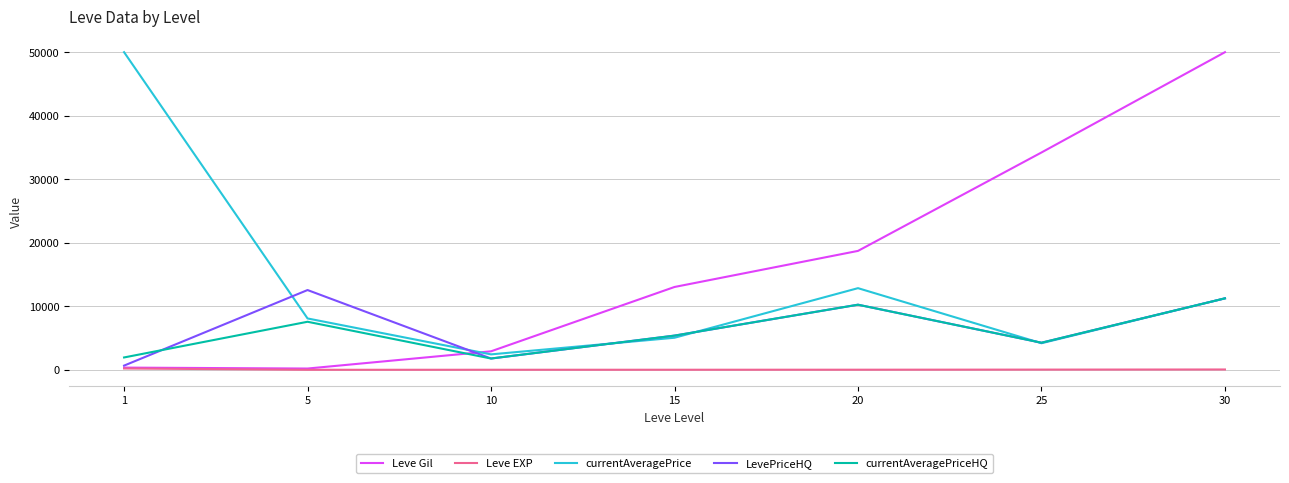

Which series has the largest total across all categories?

Leve Gil